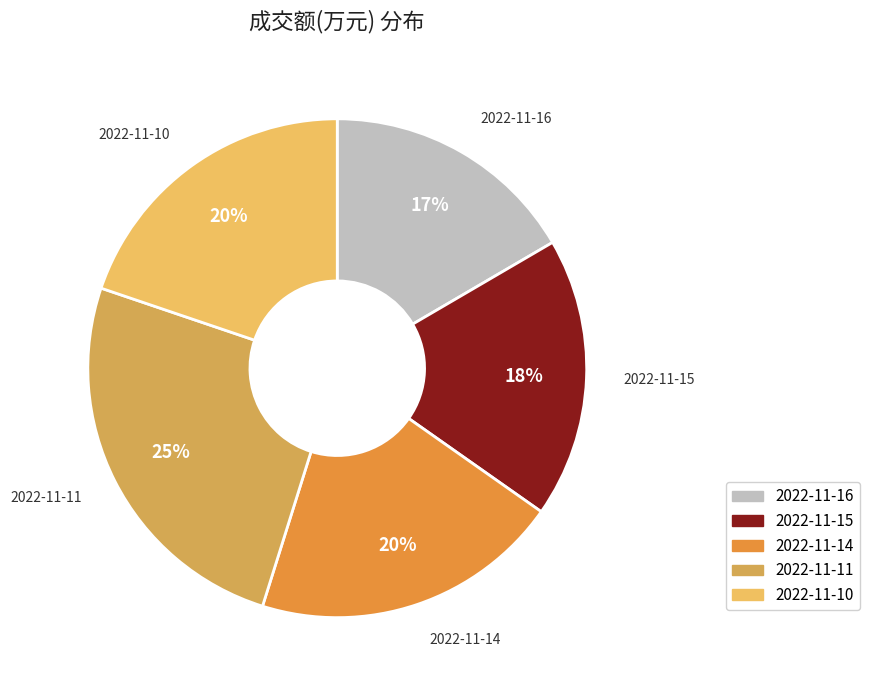

Count the number of slices in the pie.

5